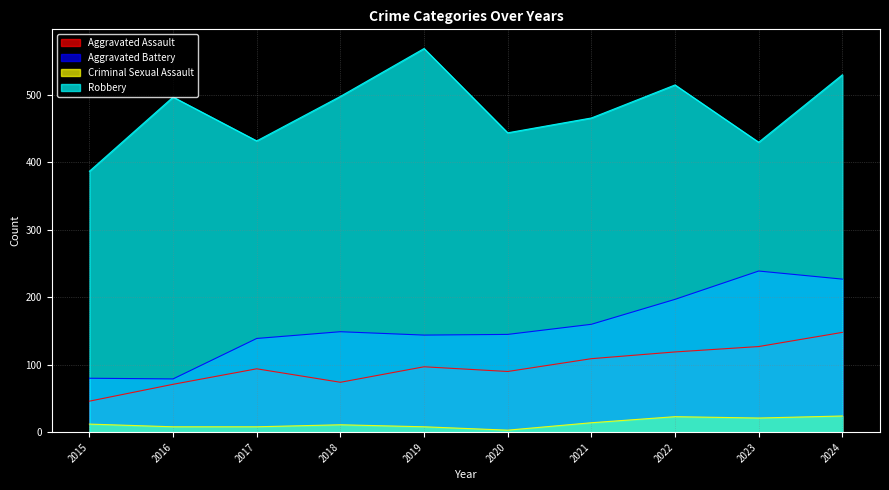

What is the difference between the highest and lowest values at 2019?

561